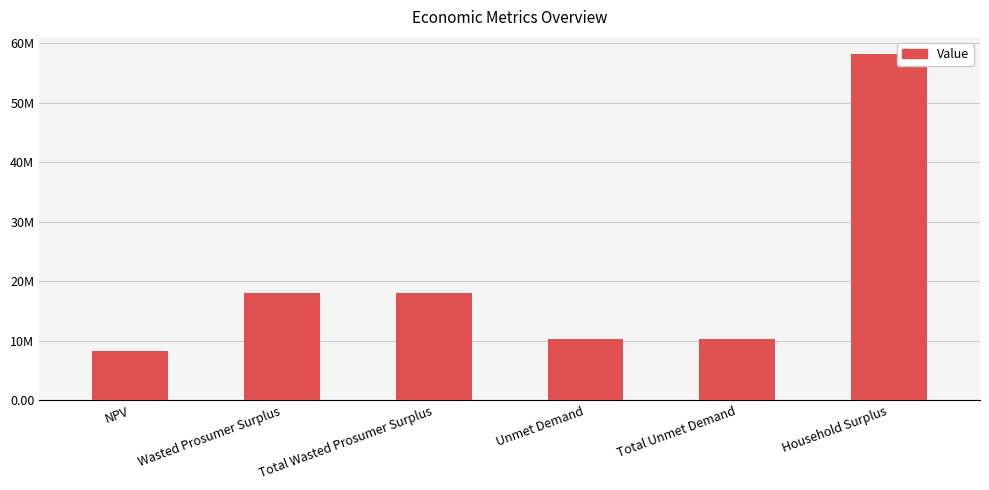

What is the label of the 3rd bar from the right?

Unmet Demand